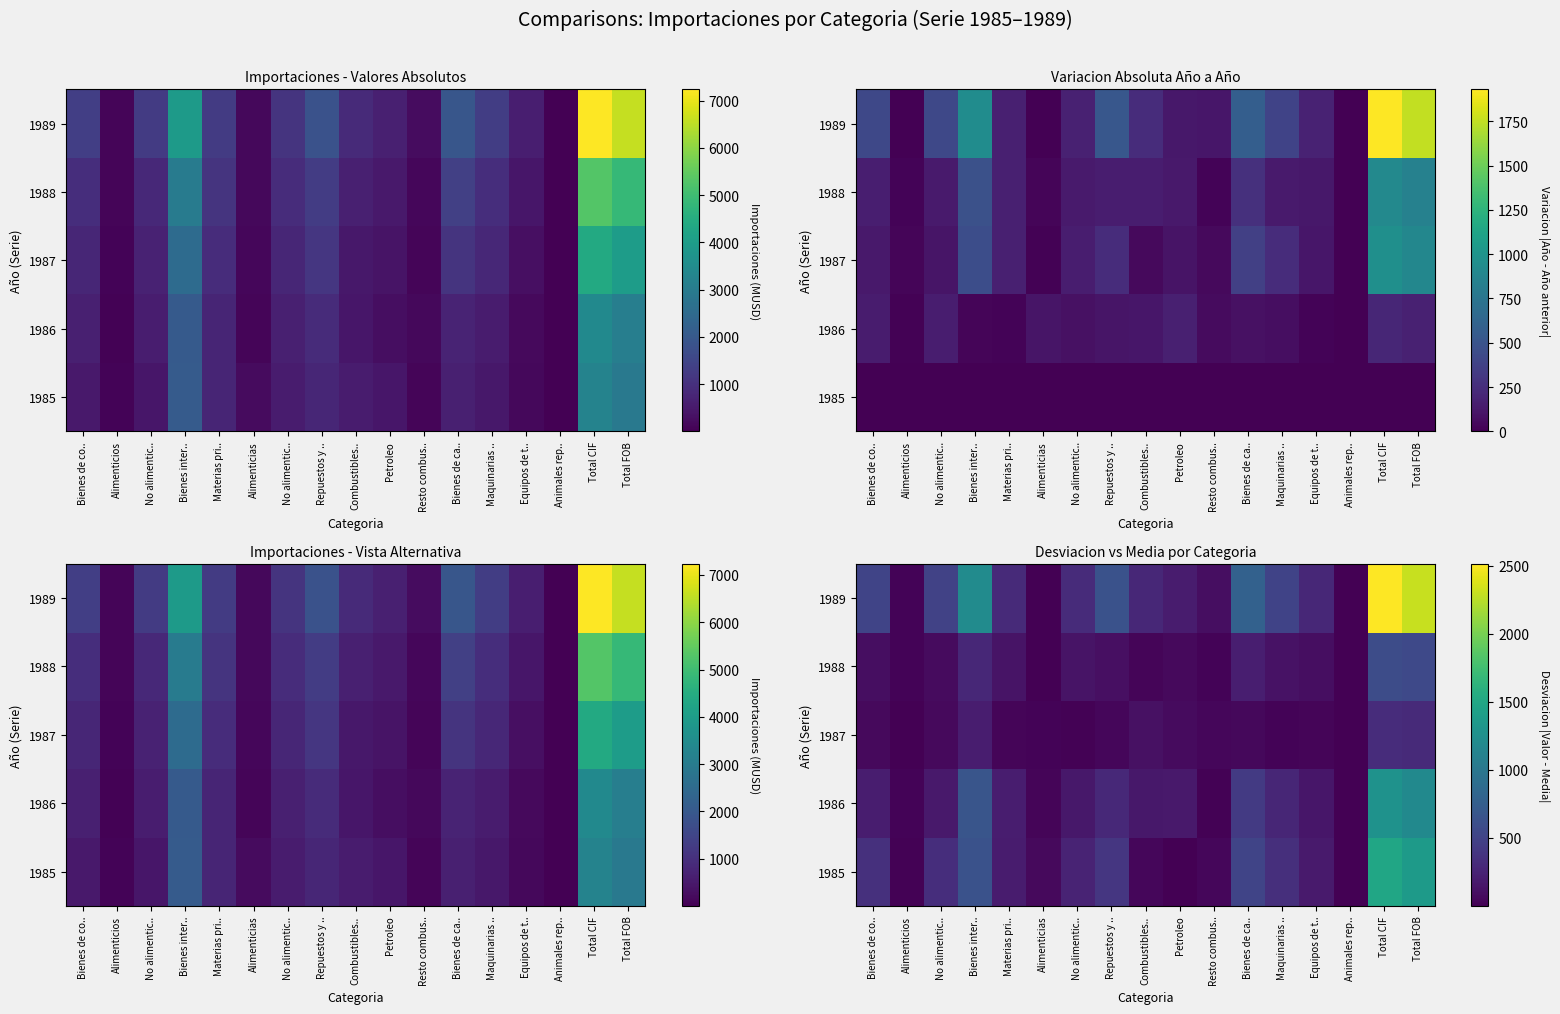

At which category is the sum across all series the highest?

Total CIF